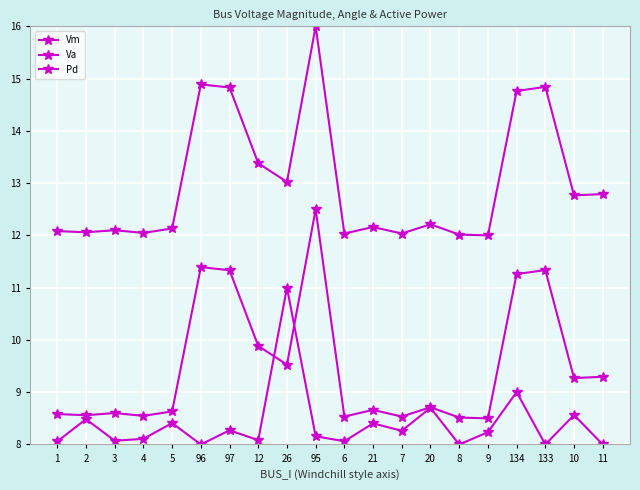

How many lines are shown in the chart?

3